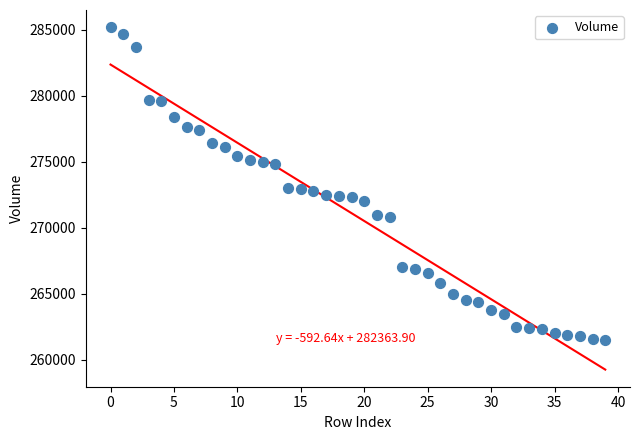

What is the range of Y values (max minus min)?

23700